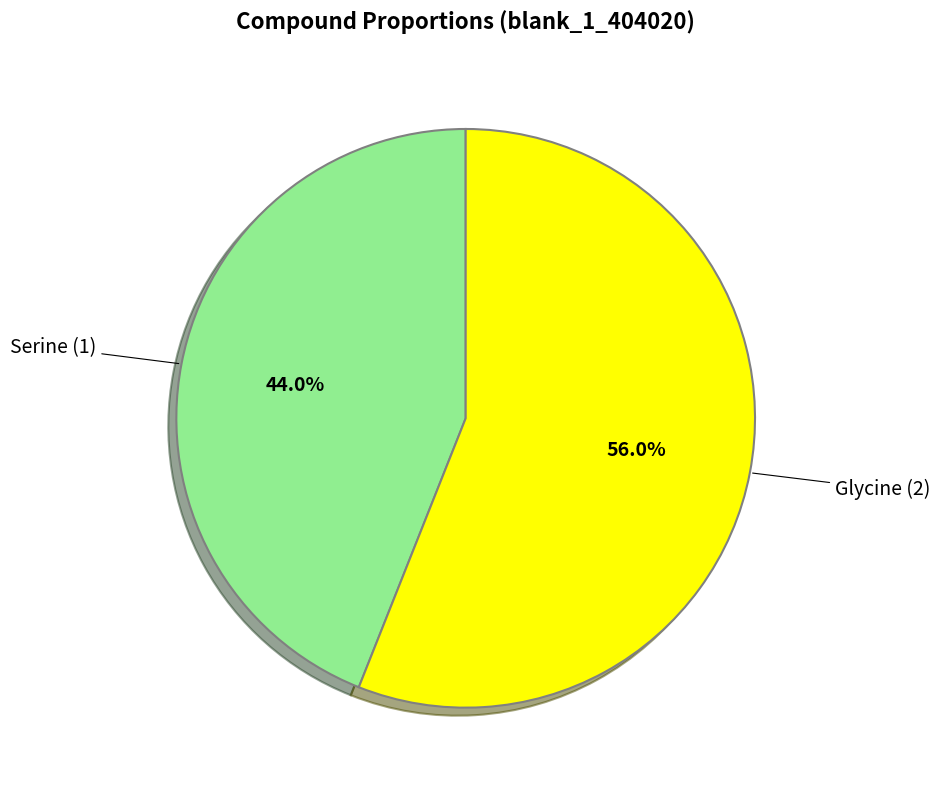

Does any single category account for the majority?

Yes